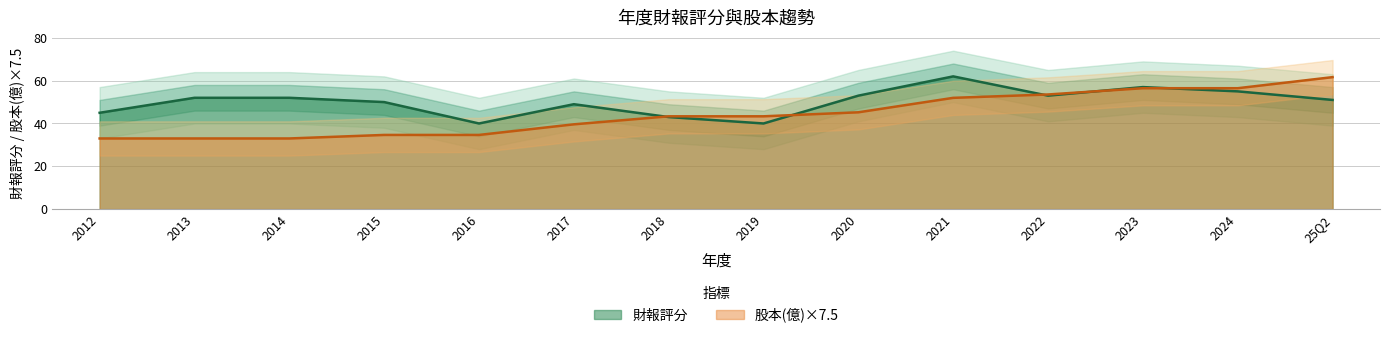

True or false: 股本(億) has more than 2 points higher than both neighbors.

False